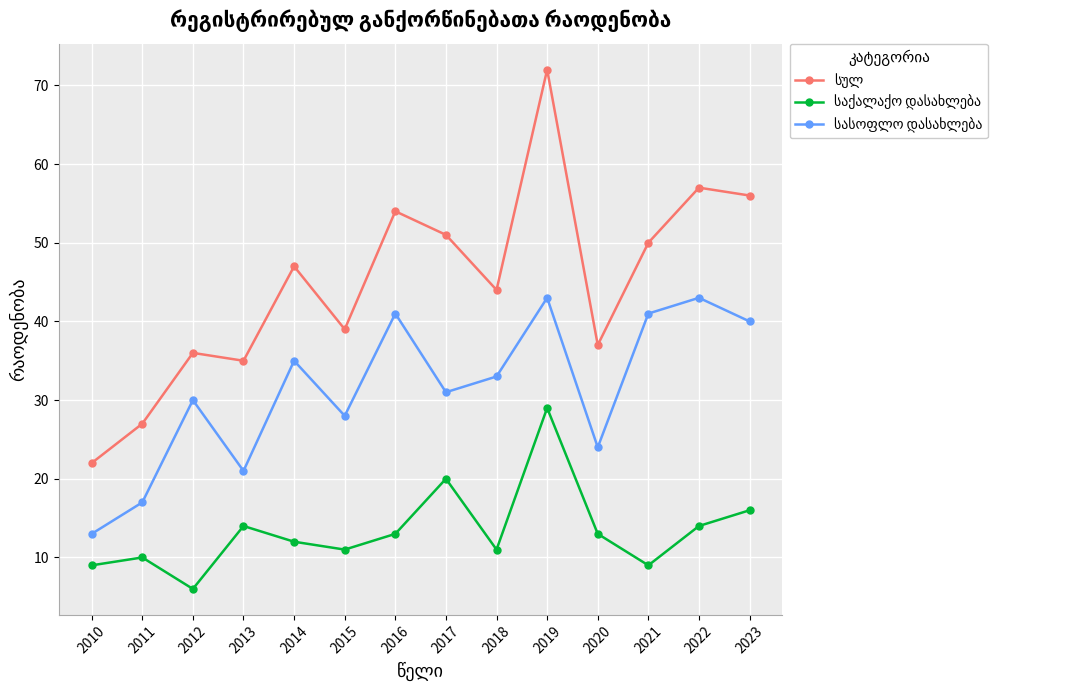

What is the minimum value shown in the chart?

6